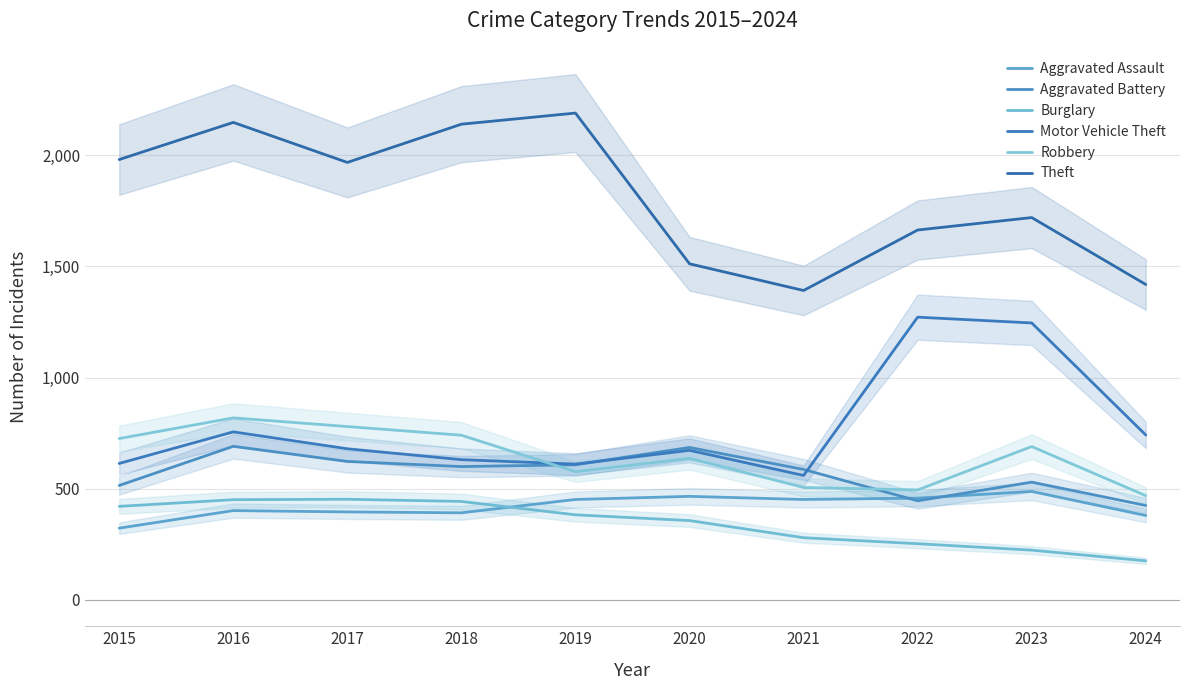

What are all the series names shown in the legend?

Aggravated Assault, Aggravated Battery, Burglary, Motor Vehicle Theft, Robbery, Theft